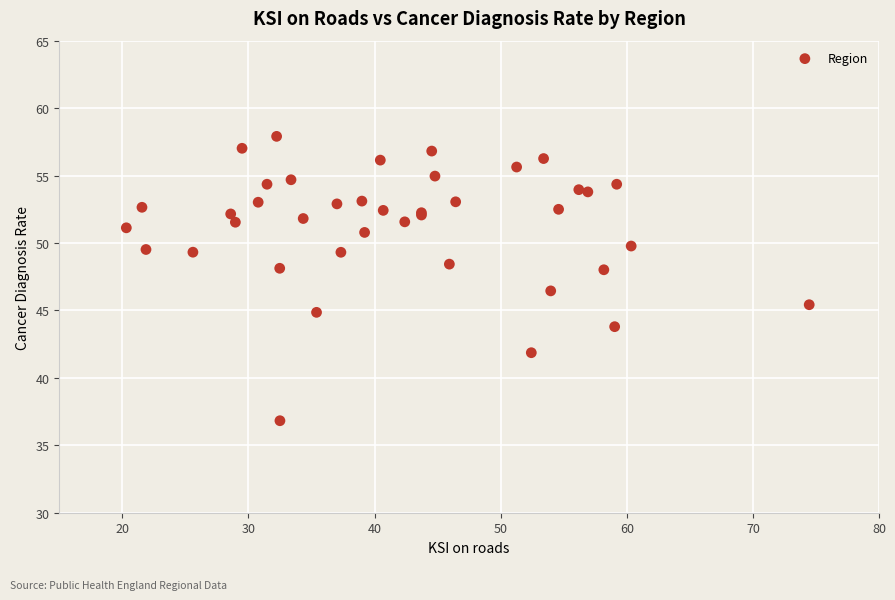

What Y value in the scatter plot is closest to 47?

46.4